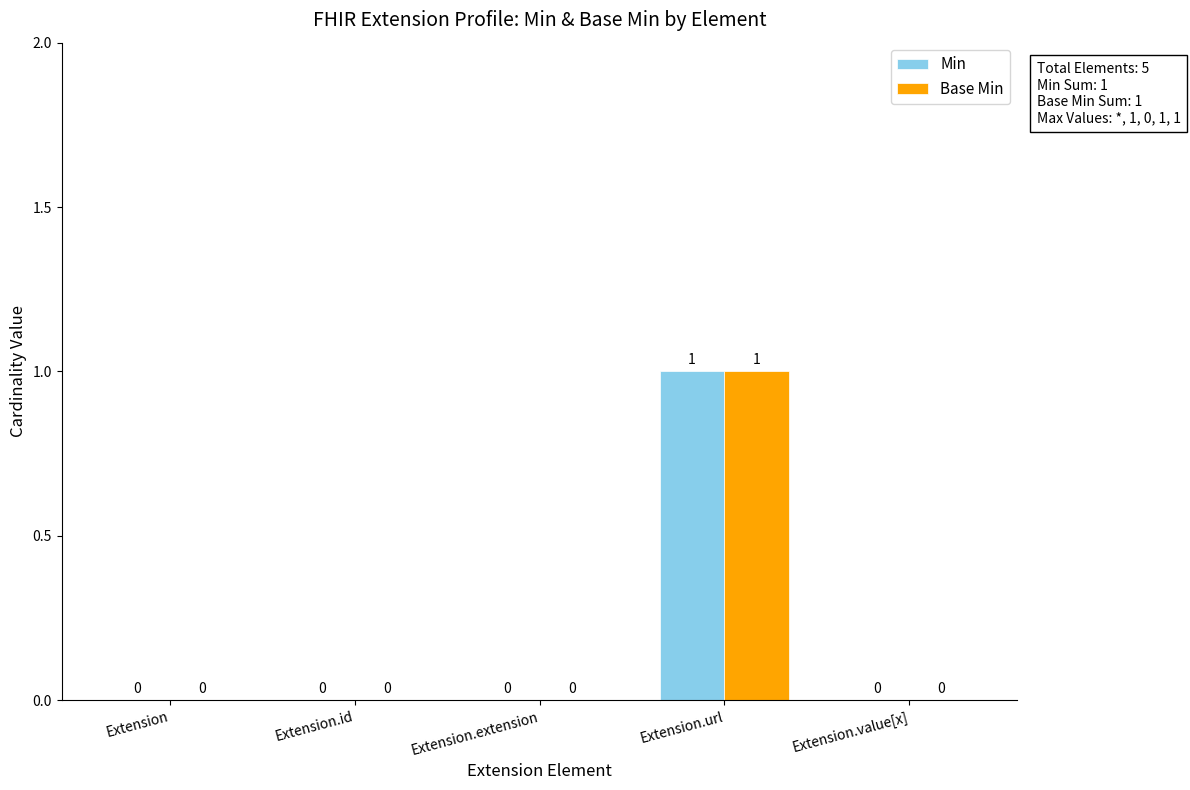

Which category has the highest value in the Min series?

Extension.url